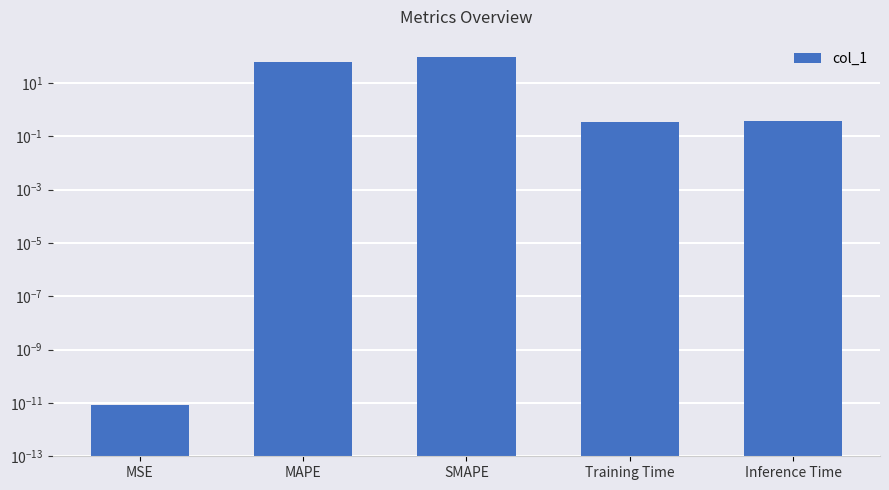

List the labels in order of value, largest first.

SMAPE, MAPE, Inference Time, Training Time, MSE